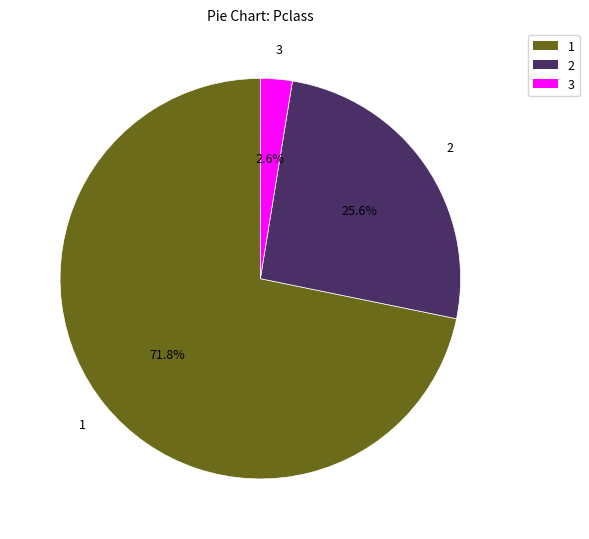

How many segments does this pie chart have?

3